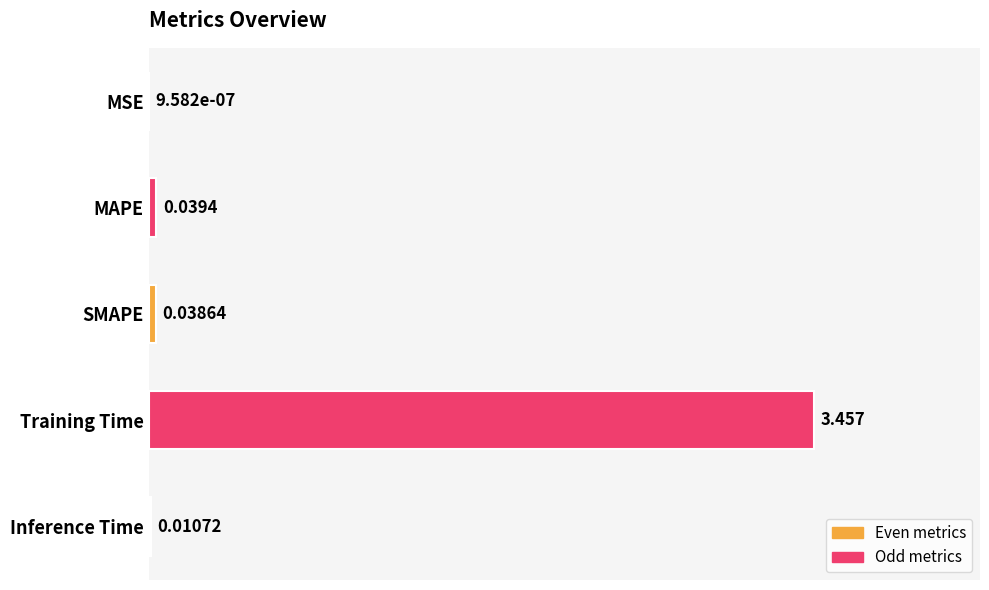

Which category has the highest value across all series?

Training Time